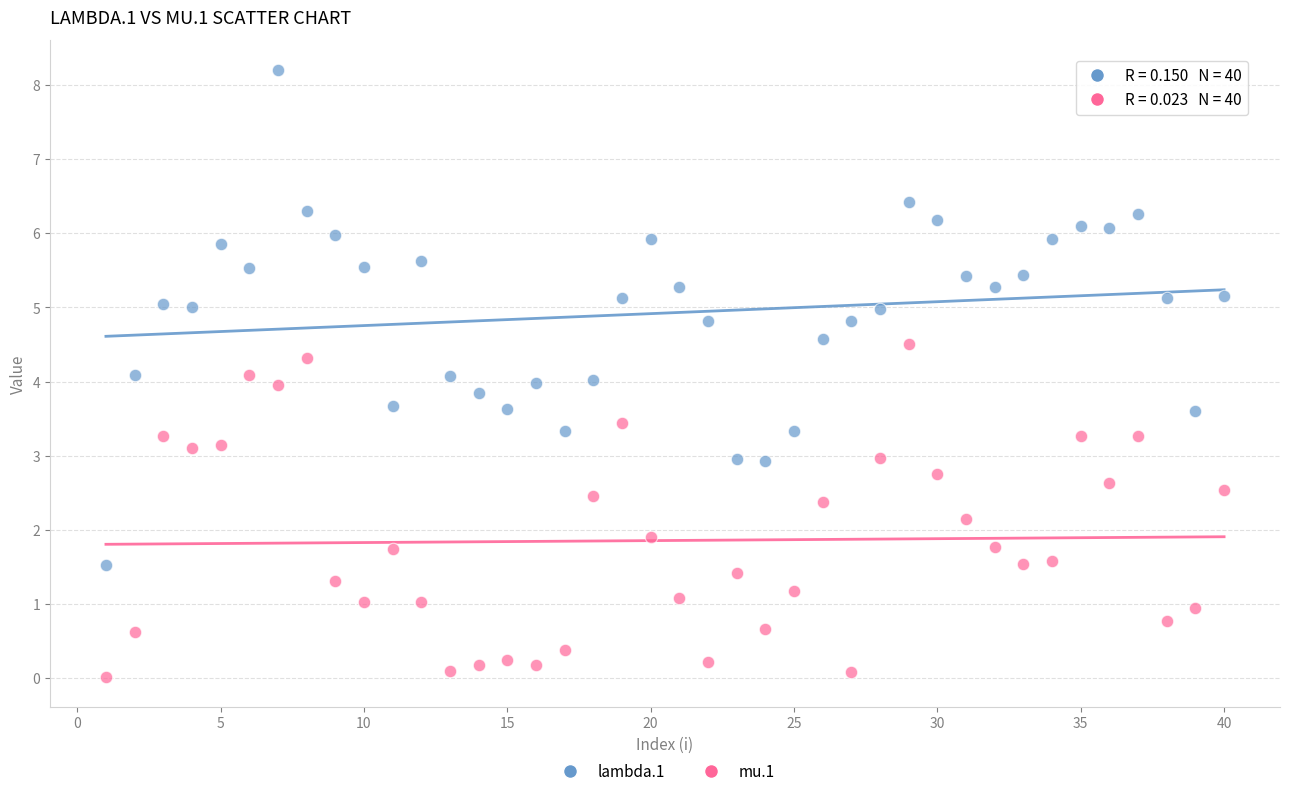

What are all the series names shown in the legend?

lambda.1, mu.1